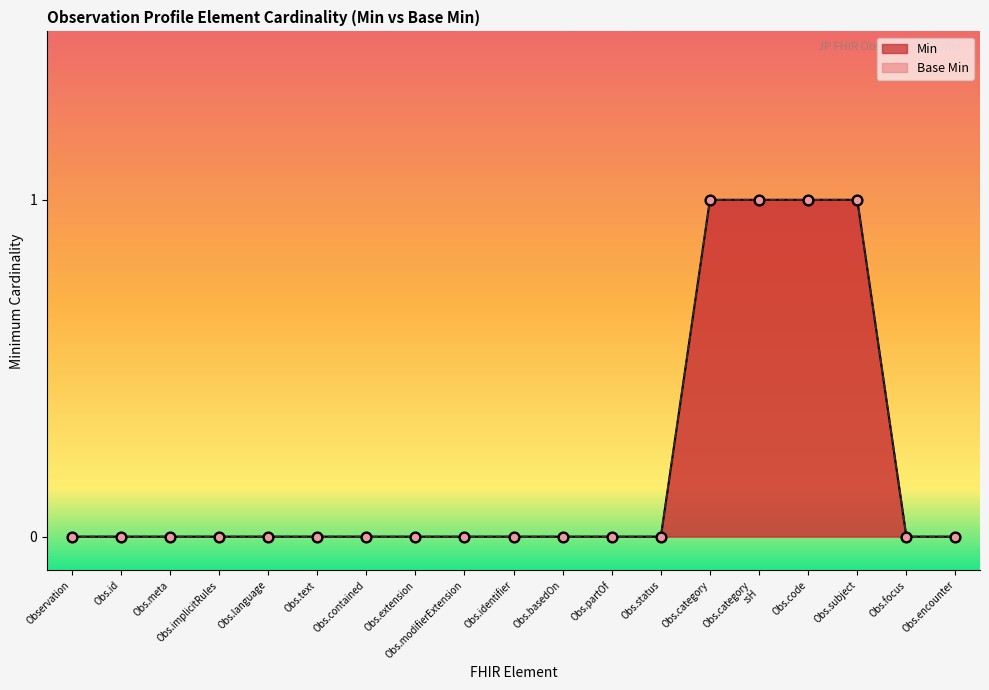

Which series reaches the minimum Y coordinate?

Min